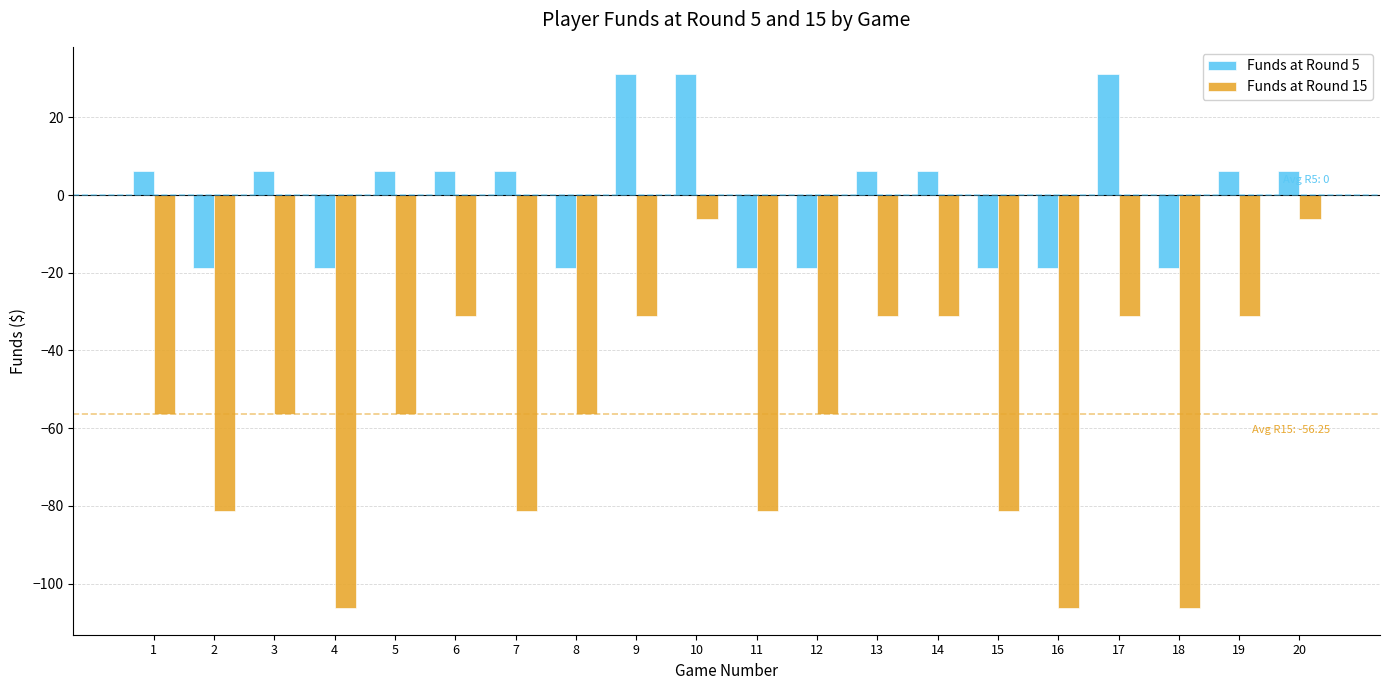

The value of Funds at Round 15 at 7 is -81.2. True or false?

True